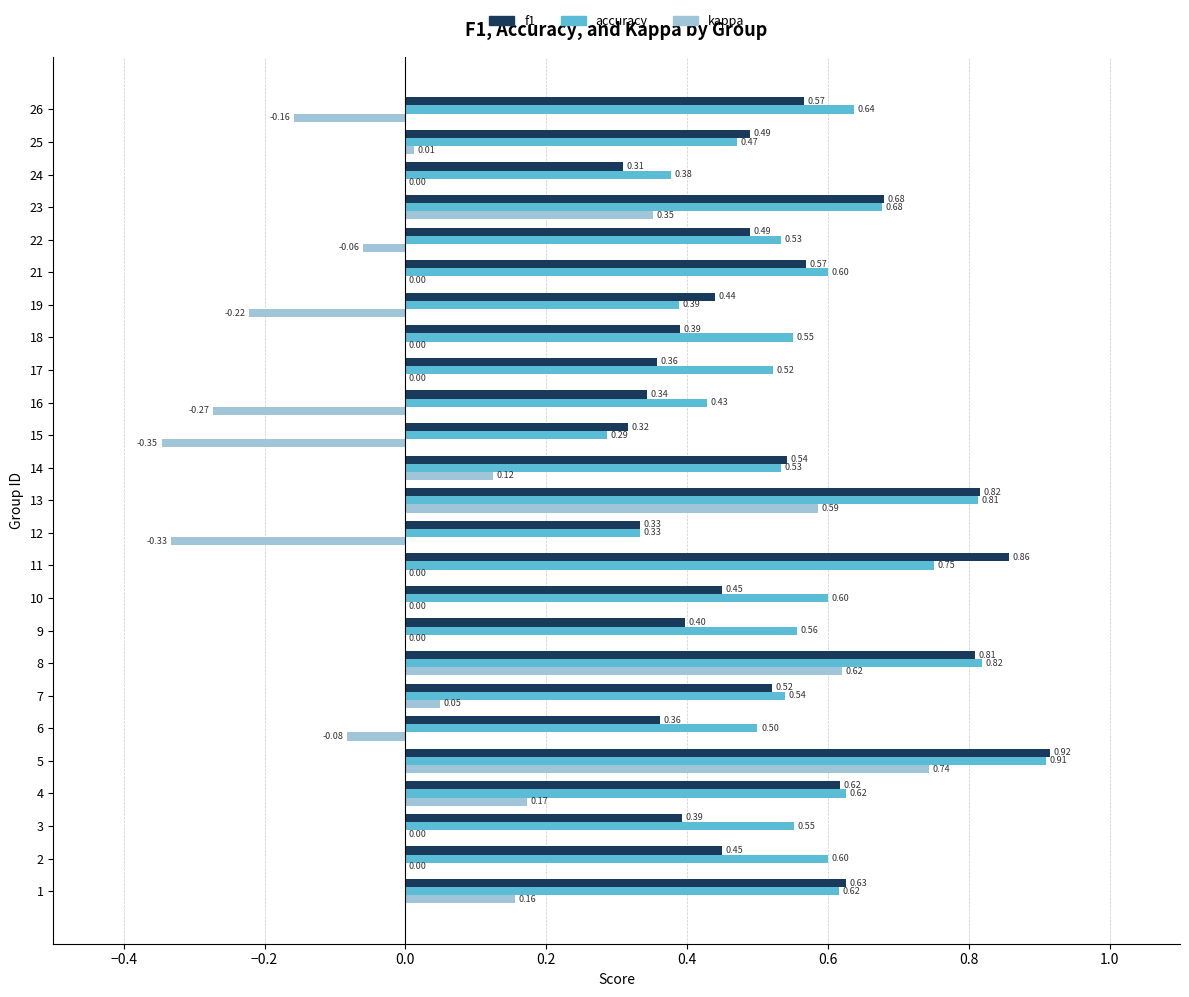

What value does the accuracy series have at 10?

0.6